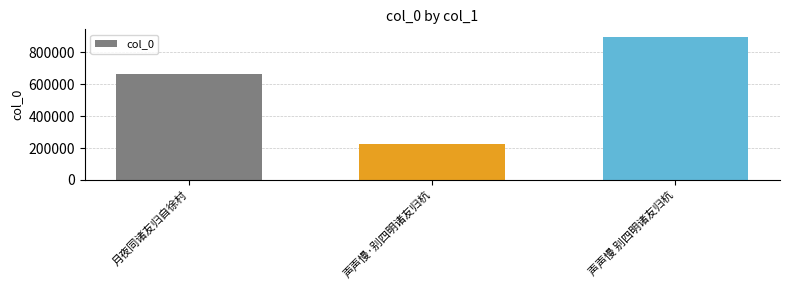

What is the difference between the maximum and minimum values?

676308